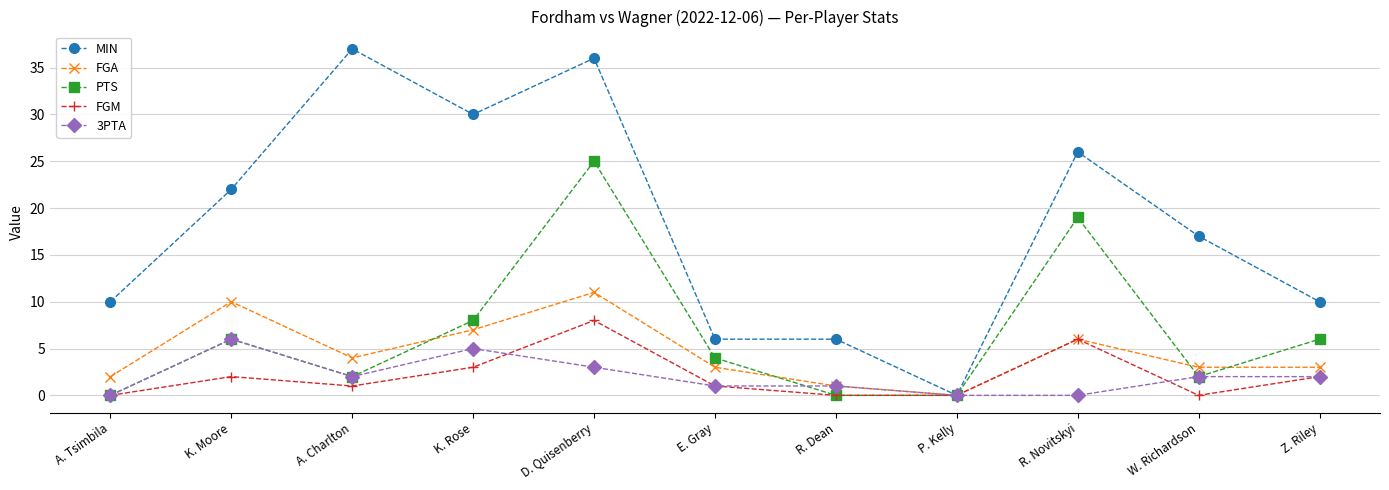

What is the difference between the PTS values at E. Gray and K. Rose?

4